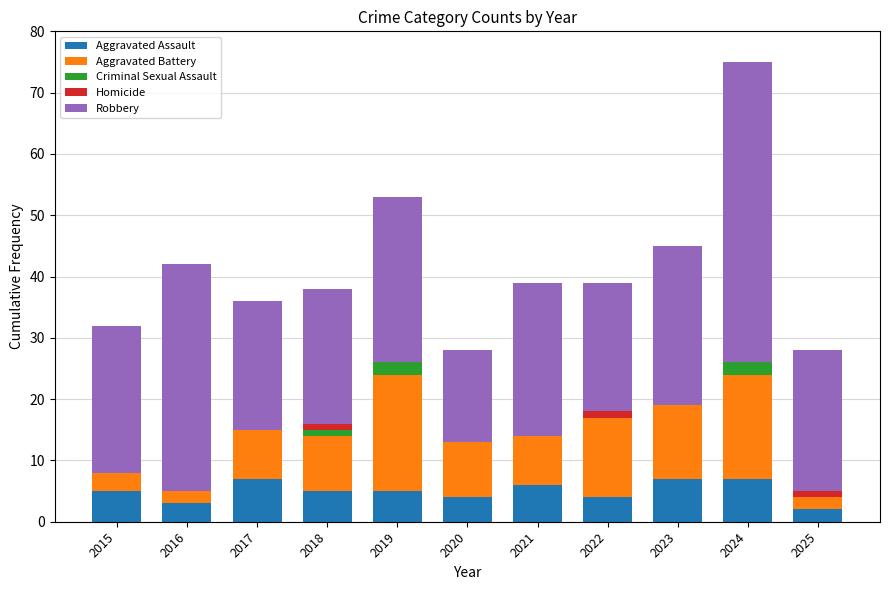

At which category is the sum across all series the highest?

2024